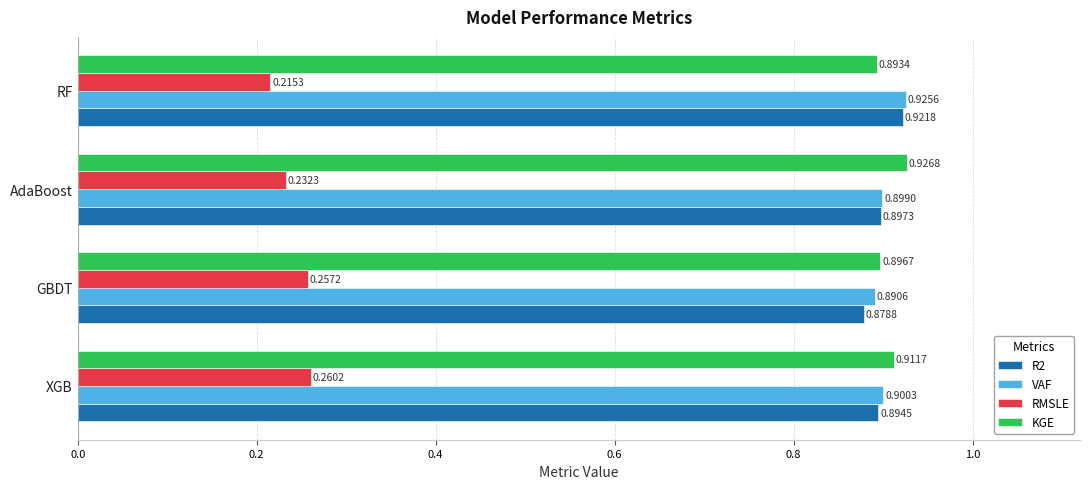

At which category does the chart reach its peak across all series?

AdaBoost